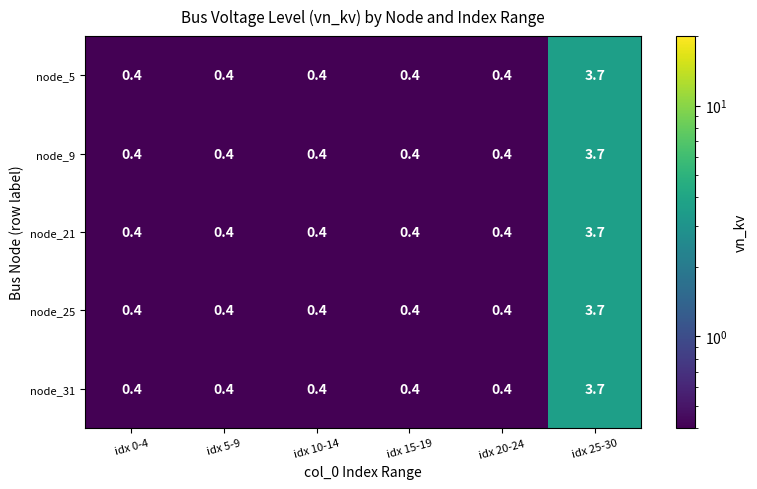

The node_9 series shows 0.4 at idx 20-24. True or false?

True